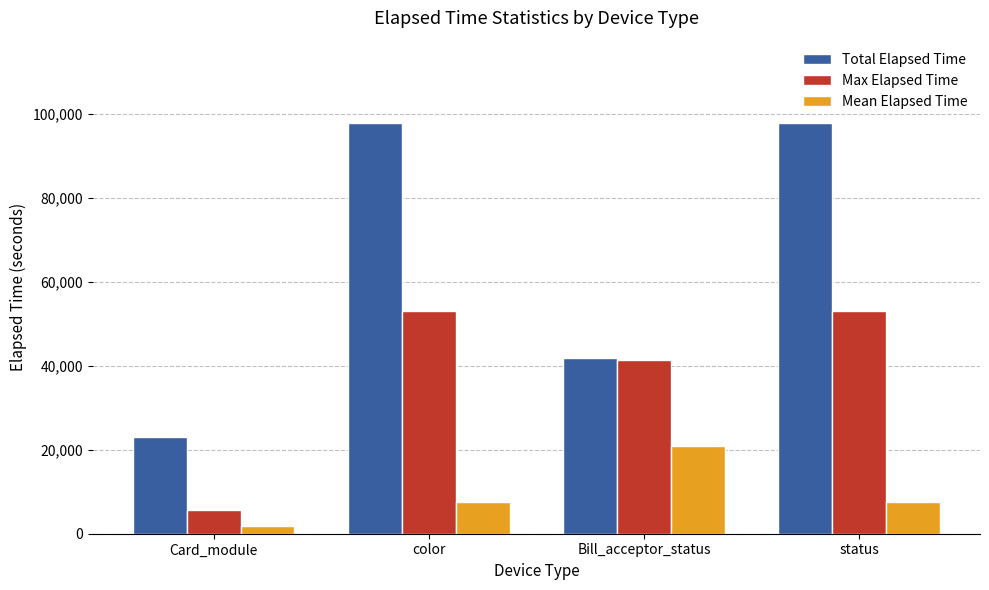

What are all the series names shown in the legend?

Total Elapsed Time, Max Elapsed Time, Mean Elapsed Time